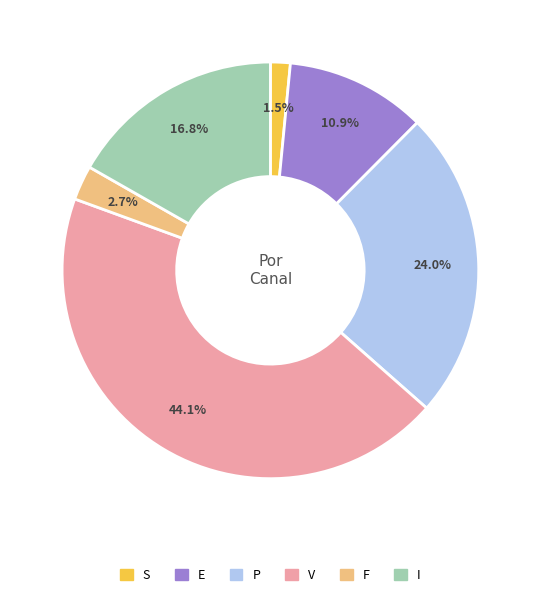

Does E represent more than half of the total?

No